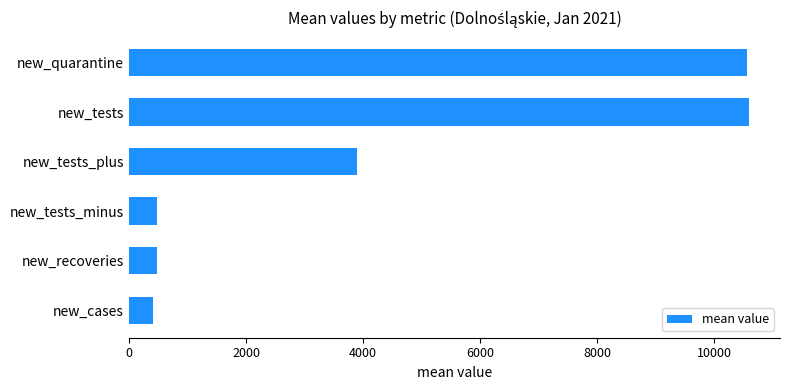

The chart shows a value of 479.5 at new_recoveries. True or false?

True